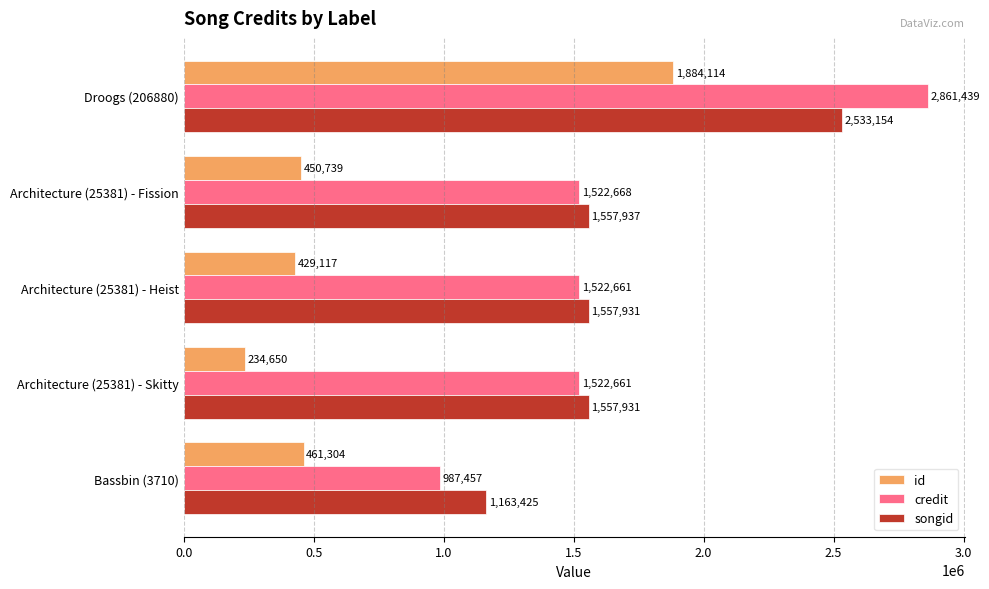

What is the highest value of the id series?

1884114